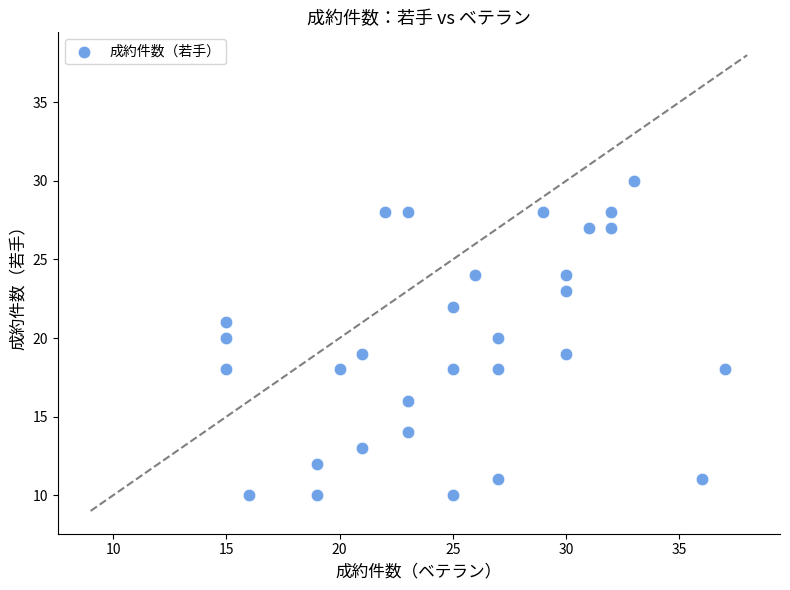

What is the range of Y values (max minus min)?

20